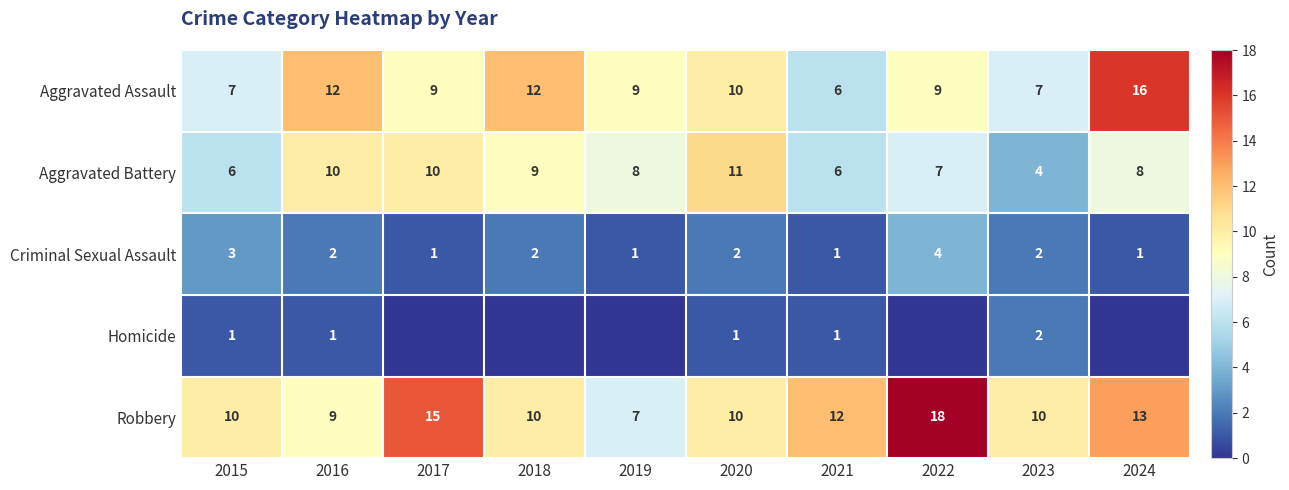

What is the difference between the second highest and minimum values in the Aggravated Assault series?

6